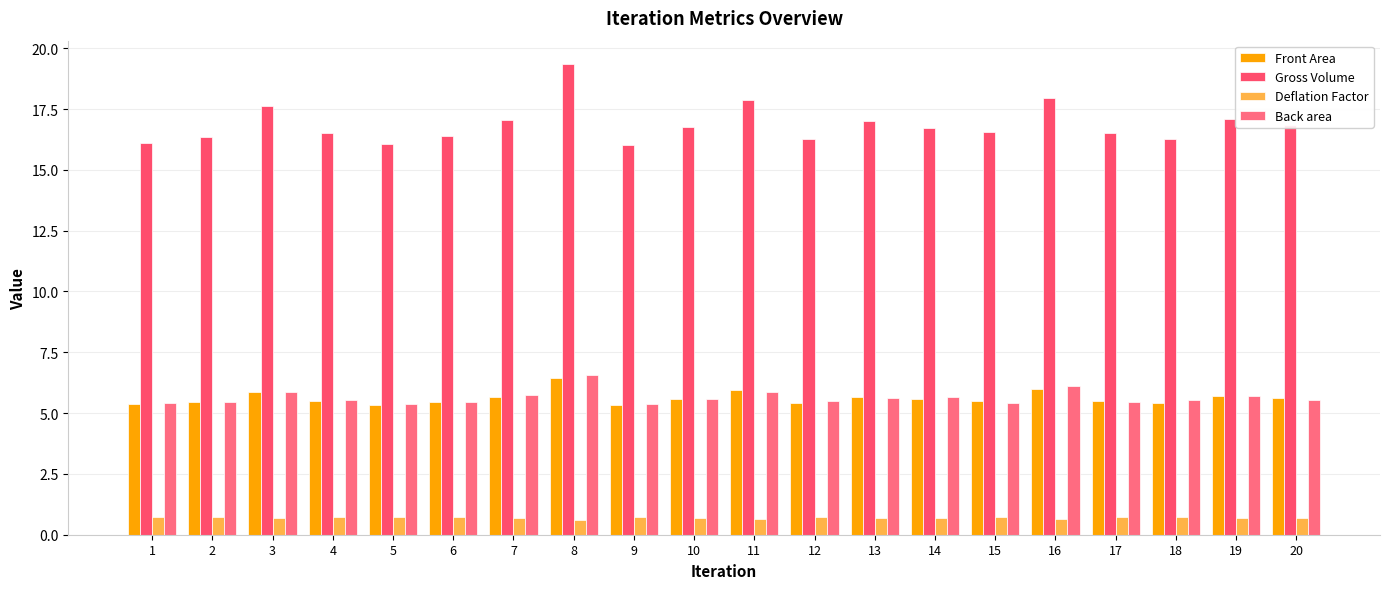

Does the chart contain stacked bars?

No